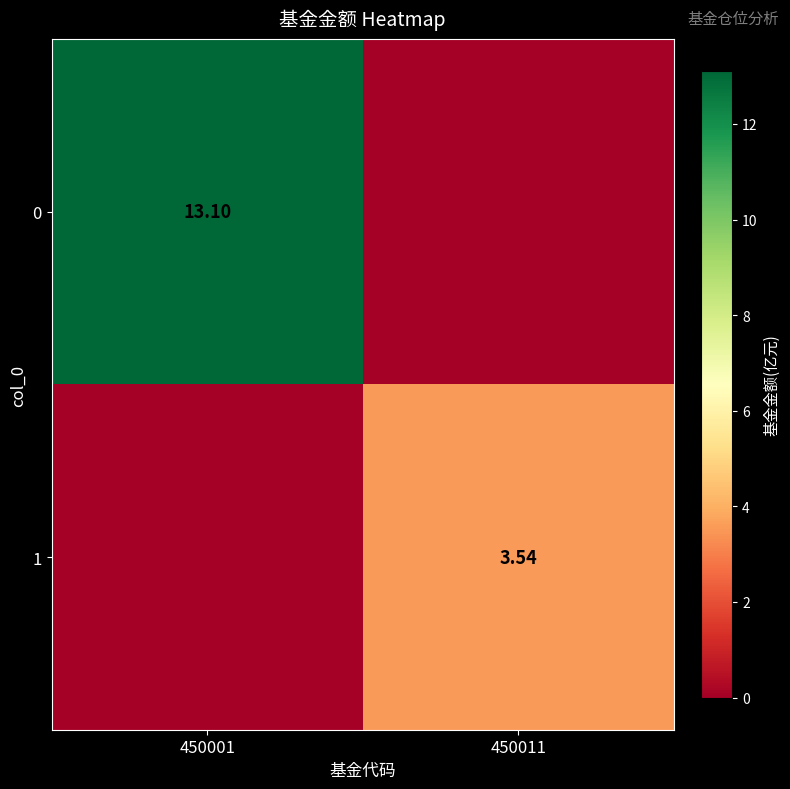

At which label does 0 reach its peak?

450001